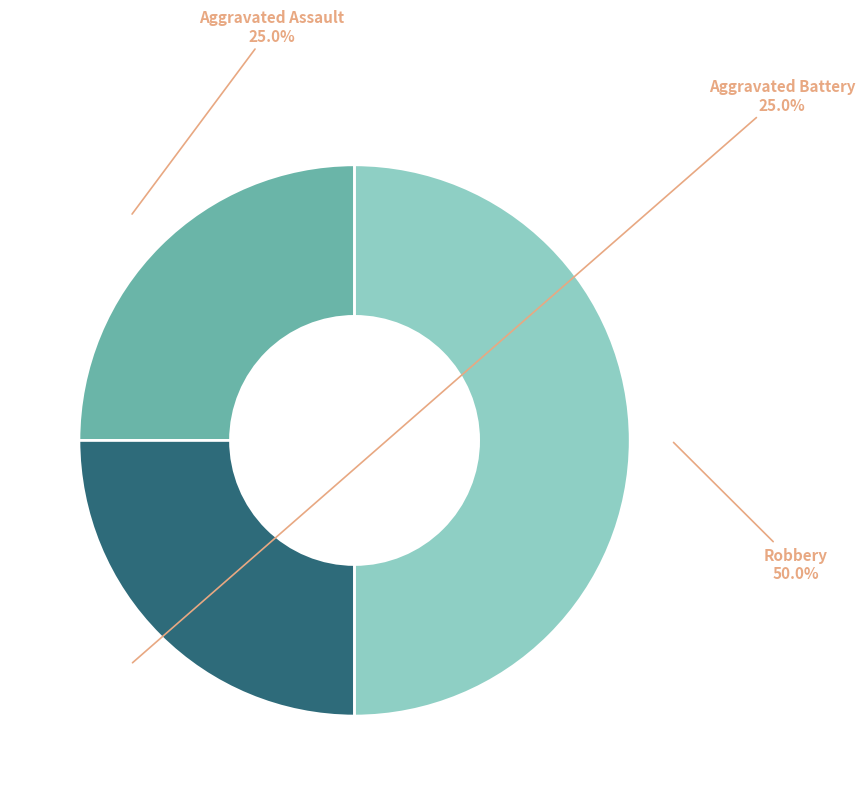

How many slices are in this pie chart?

3